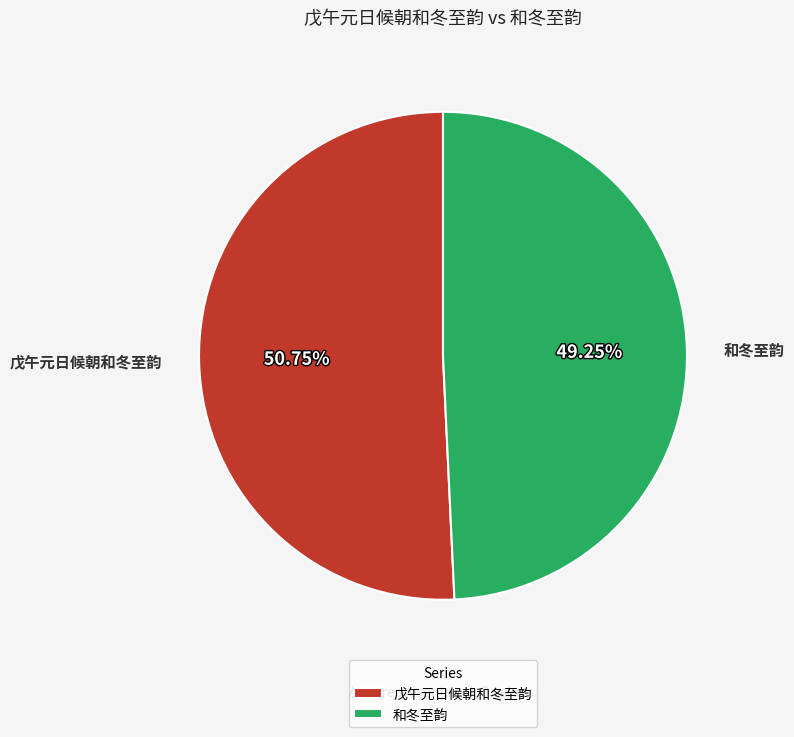

Which has a higher value, 戊午元日候朝和冬至韵 or 和冬至韵?

戊午元日候朝和冬至韵